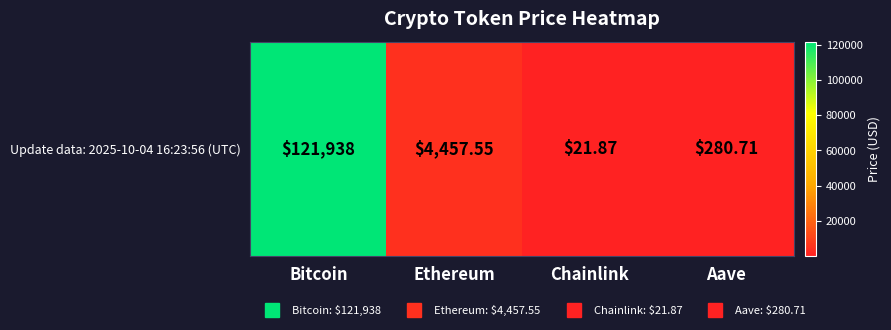

Which has a higher value, Aave or Bitcoin?

Bitcoin